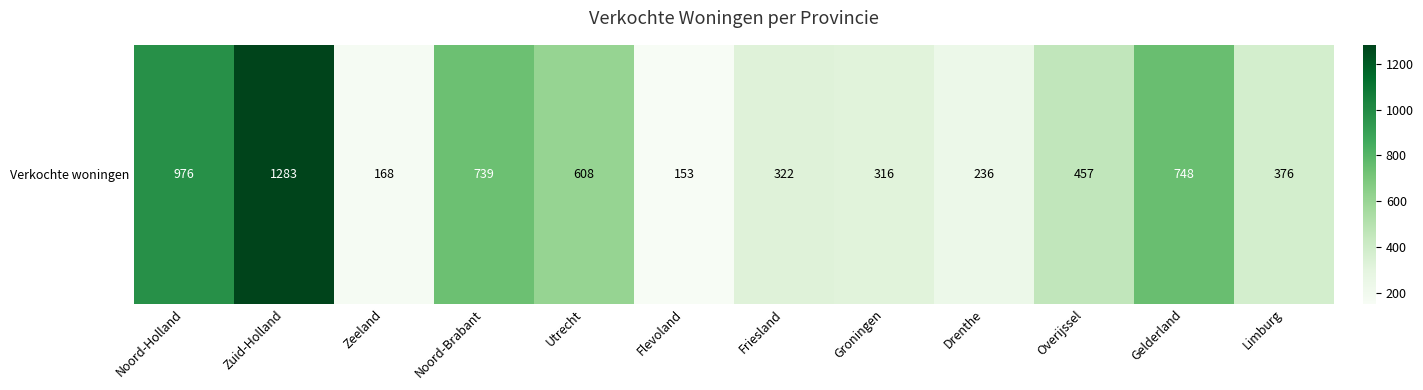

The value at Limburg is 512. True or false?

False